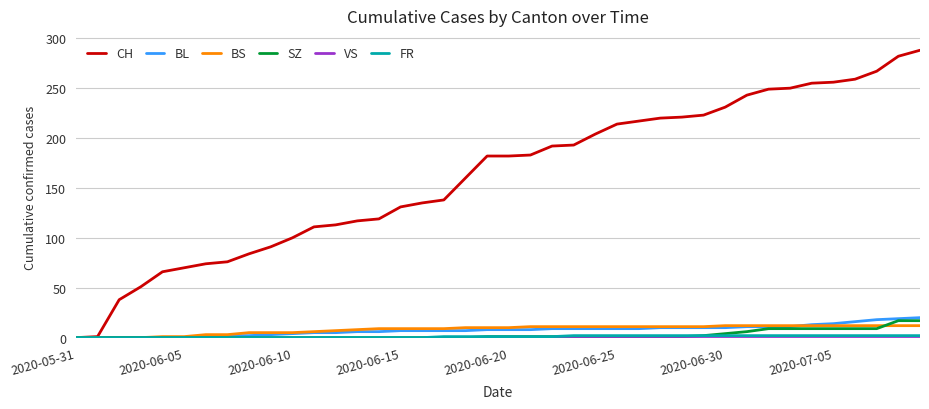

Which series has the widest spread of values?

CH